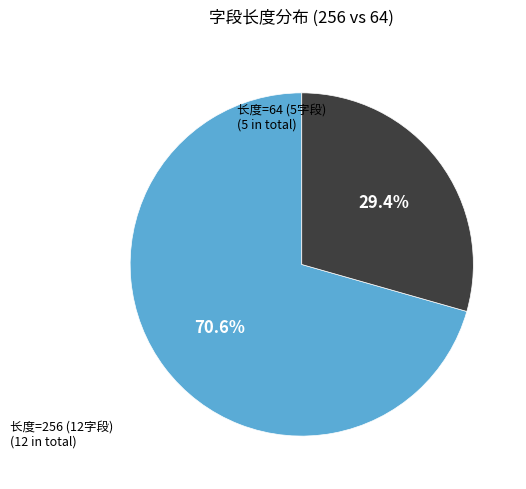

Count the number of slices in the pie.

2